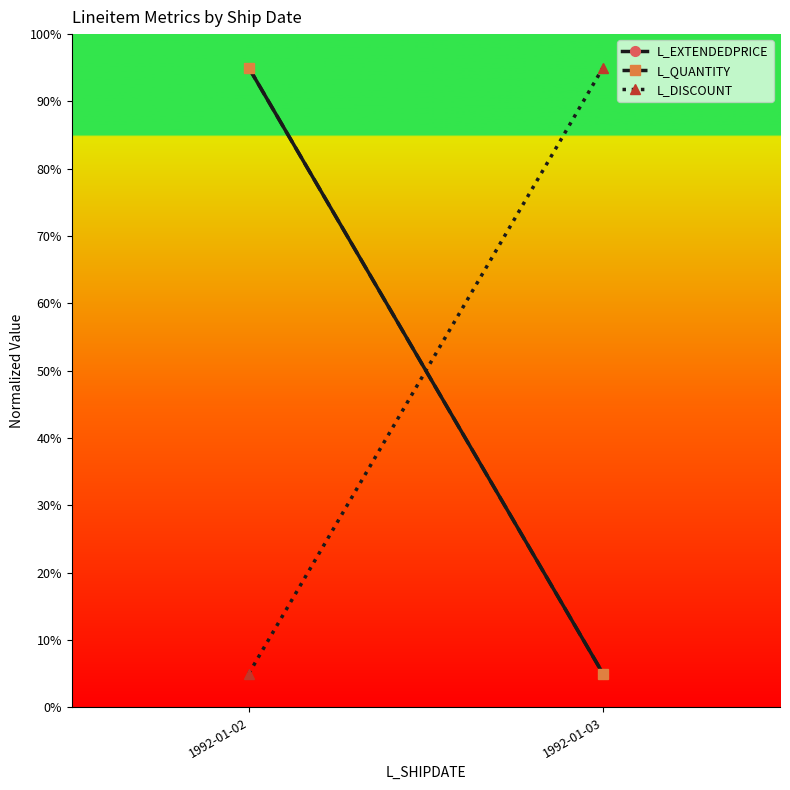

Count the L_QUANTITY values in the range 5 to 95.

2